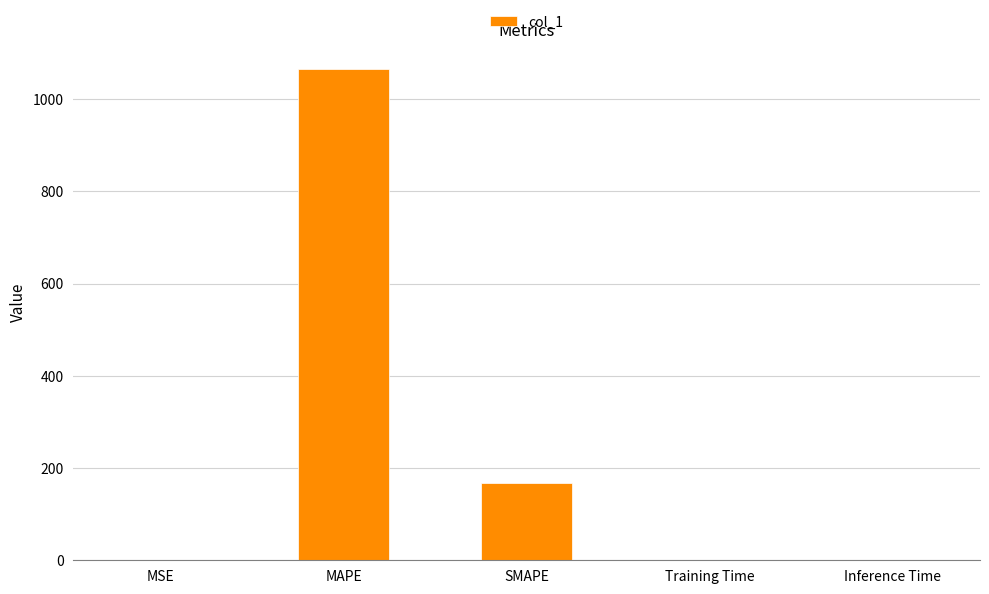

The value at MAPE is 1066.4. True or false?

True